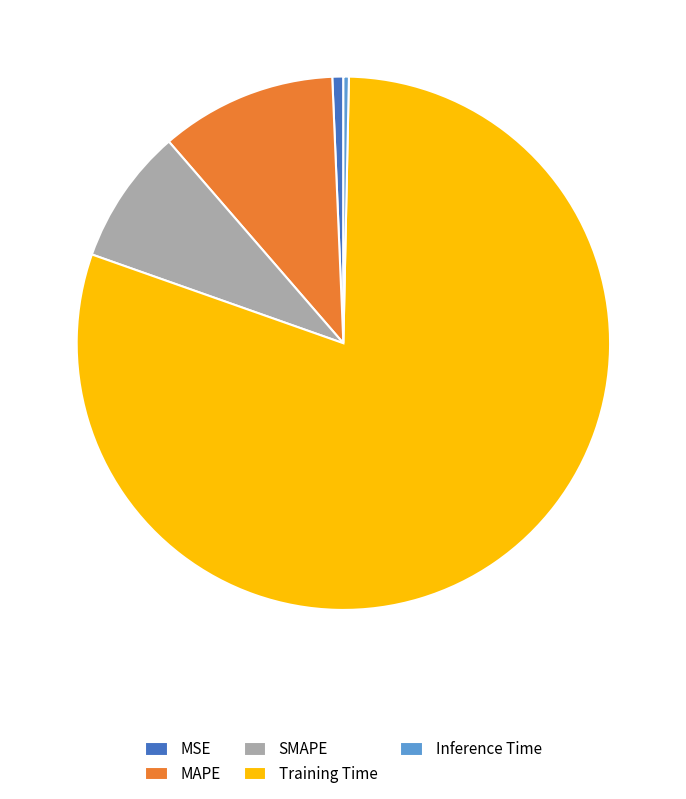

Is it true that MSE is 1% of the pie?

True